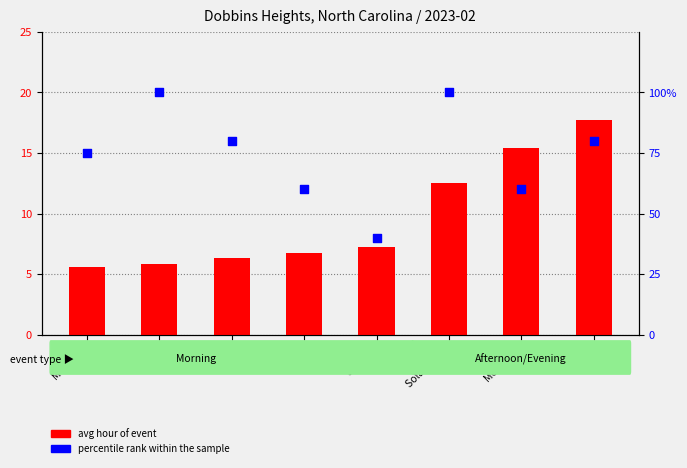

At which category is the sum across all series the highest?

Solar noon